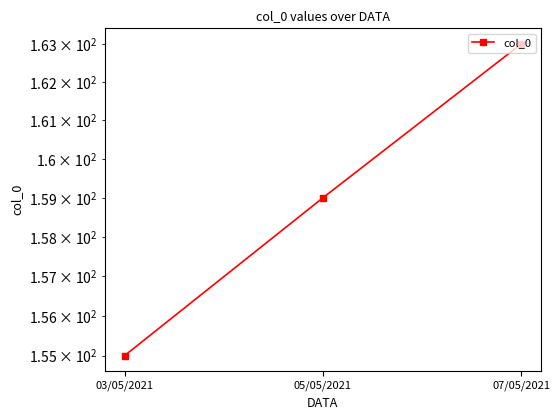

List the labels in order of value, largest first.

07/05/2021, 05/05/2021, 03/05/2021